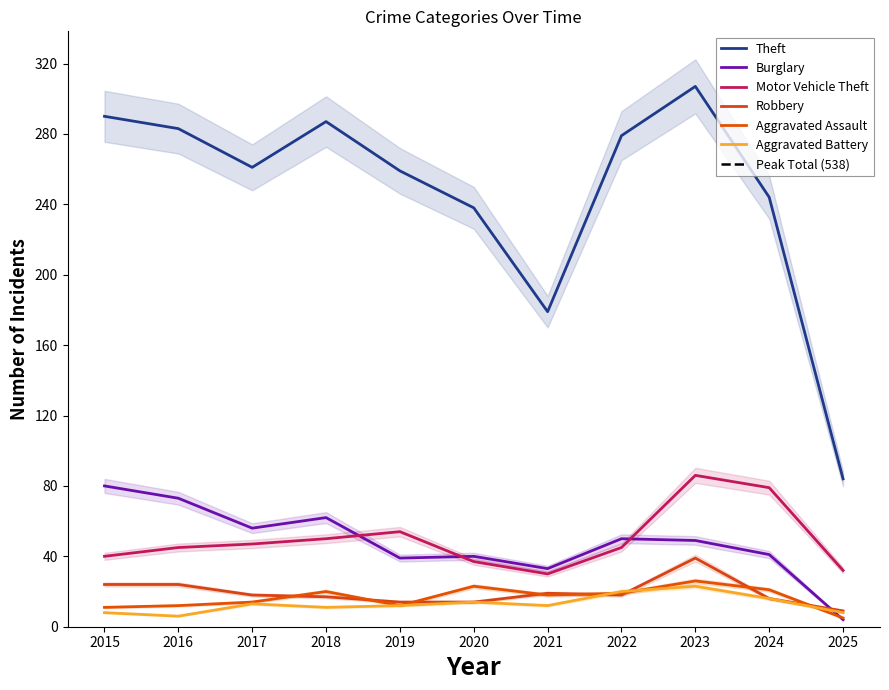

True or false: Aggravated Assault has a value of 21 at 2024.

True